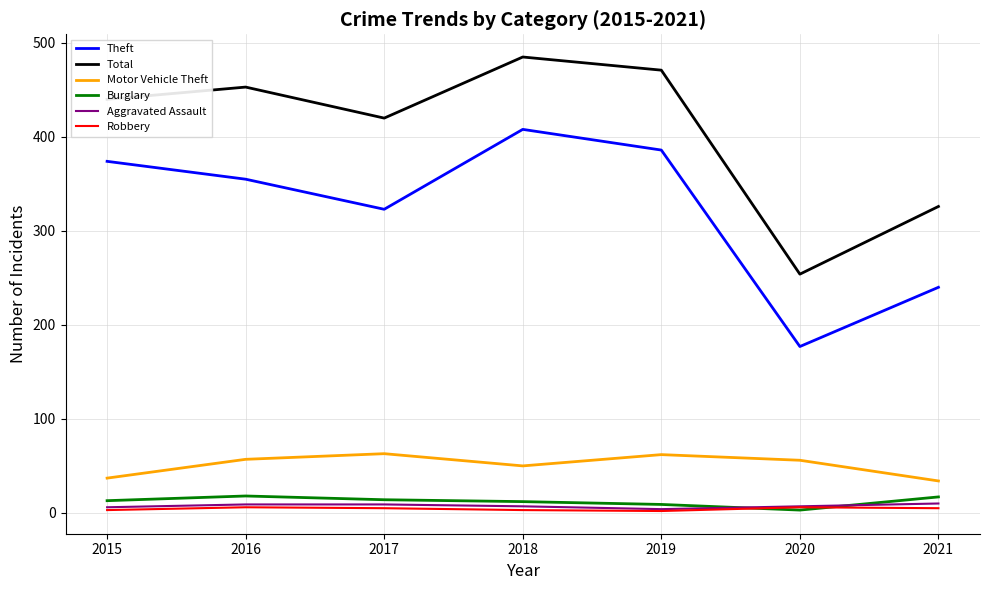

What is the minimum value for Motor Vehicle Theft?

34